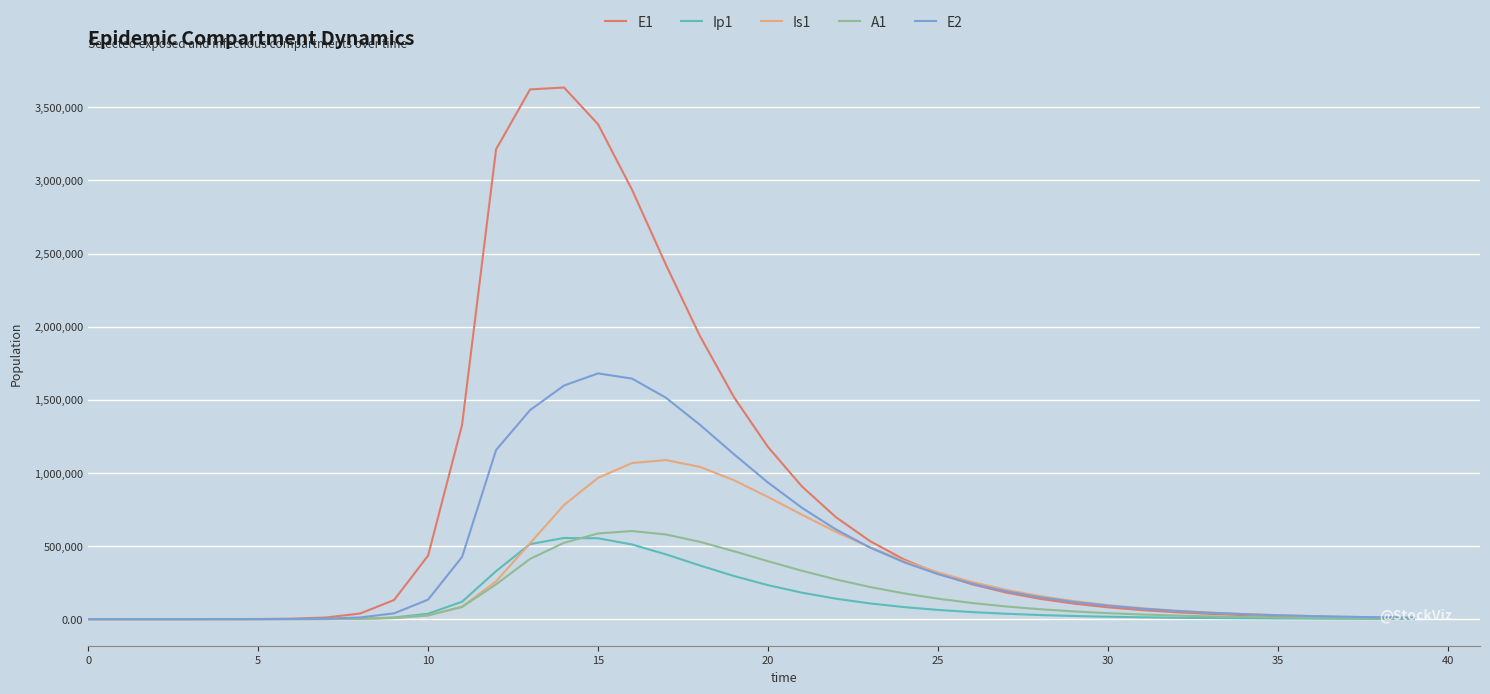

Is this an area chart (filled region under the line)?

No